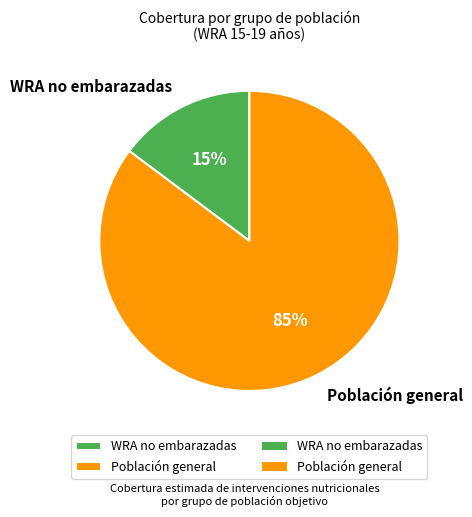

What percentage is the WRA no embarazadas slice, to the nearest percent?

15%